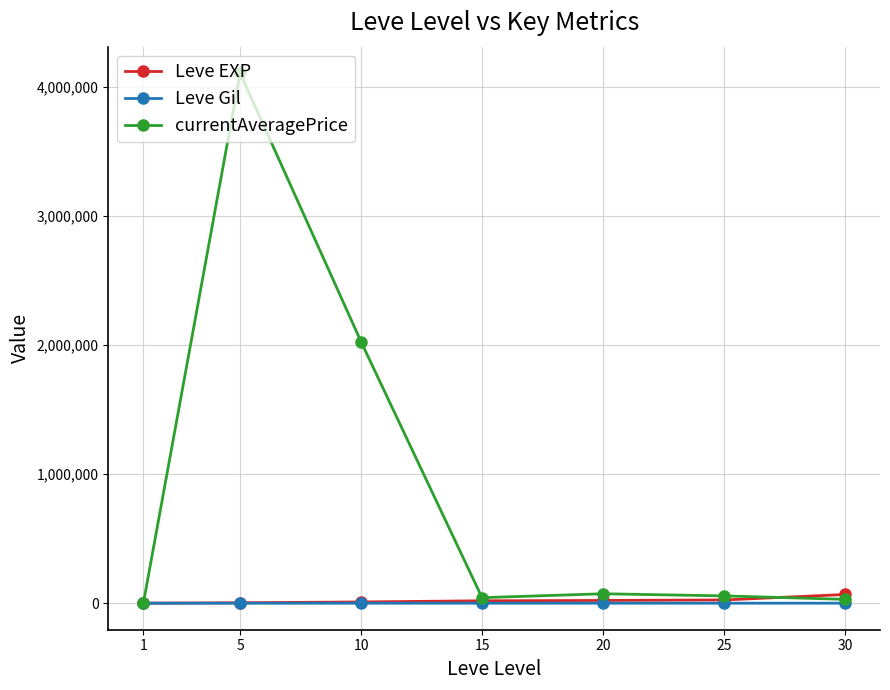

What is the maximum value shown in the chart?

4106352.8